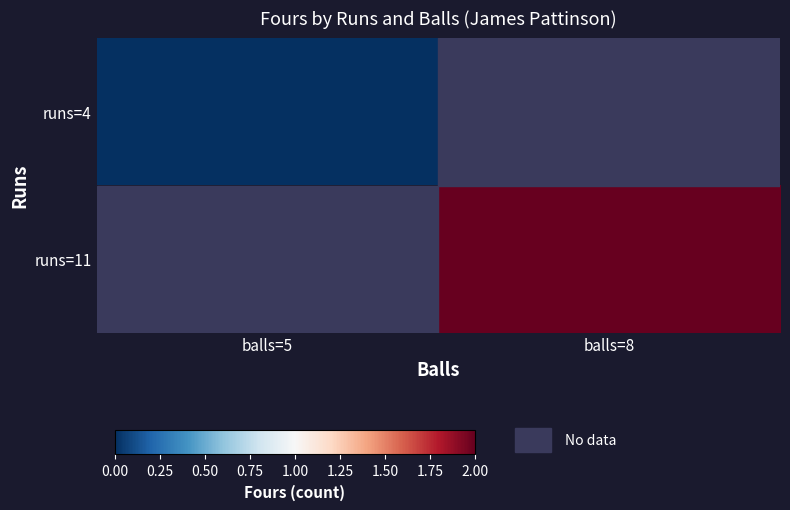

Which category has the highest value across all series?

balls=8